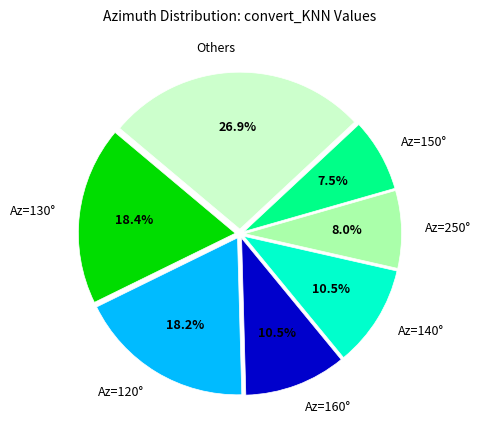

How many segments does this pie chart have?

7